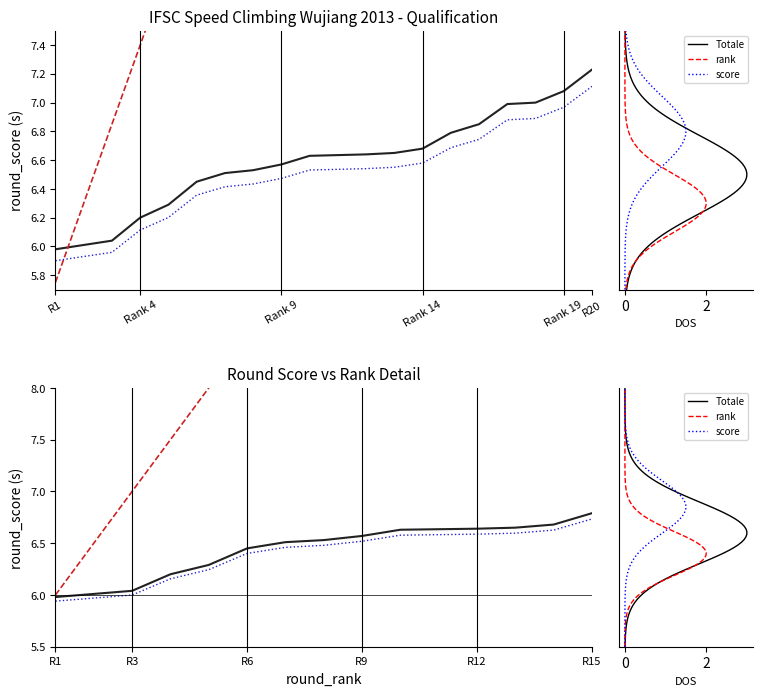

The value of round_rank at 10 is 10.7. True or false?

True